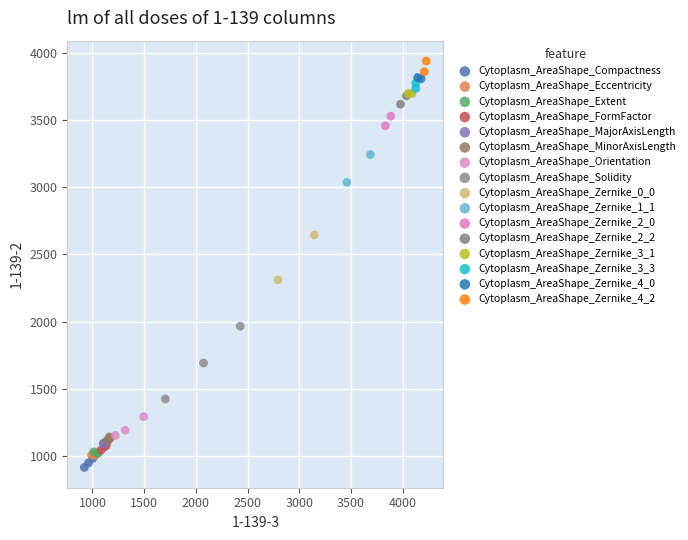

What are all the series names shown in the legend?

Cytoplasm_AreaShape_Compactness, Cytoplasm_AreaShape_Eccentricity, Cytoplasm_AreaShape_Extent, Cytoplasm_AreaShape_FormFactor, Cytoplasm_AreaShape_MajorAxisLength, Cytoplasm_AreaShape_MinorAxisLength, Cytoplasm_AreaShape_Orientation, Cytoplasm_AreaShape_Solidity, Cytoplasm_AreaShape_Zernike_0_0, Cytoplasm_AreaShape_Zernike_1_1, Cytoplasm_AreaShape_Zernike_2_0, Cytoplasm_AreaShape_Zernike_2_2, Cytoplasm_AreaShape_Zernike_3_1, Cytoplasm_AreaShape_Zernike_3_3, Cytoplasm_AreaShape_Zernike_4_0, Cytoplasm_AreaShape_Zernike_4_2